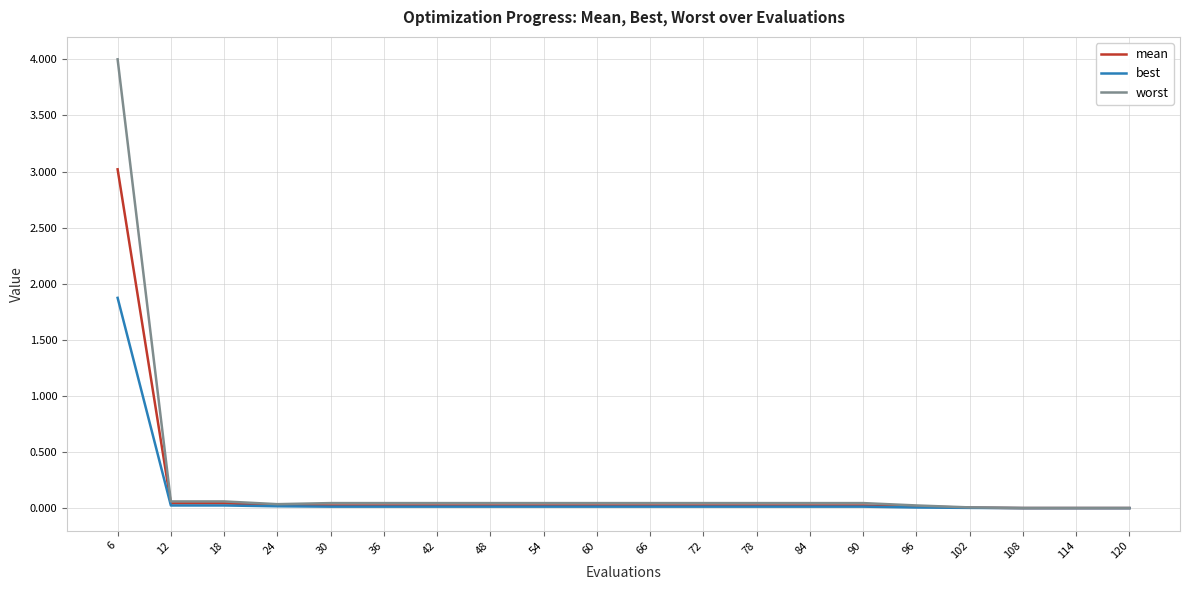

Which series has the largest range (max minus min)?

worst